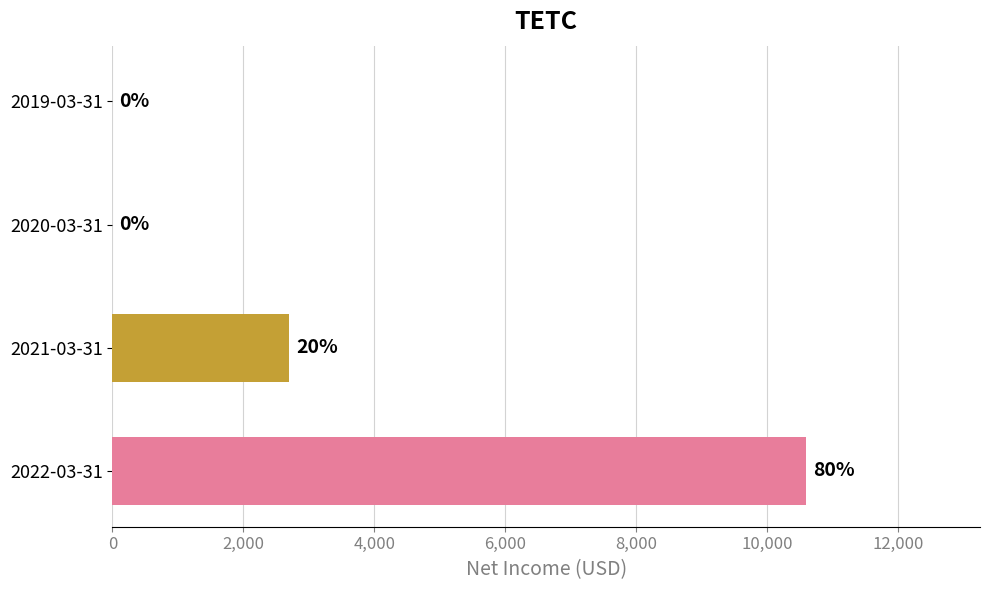

True or false: the data shows 0 at 2020-03-31.

True